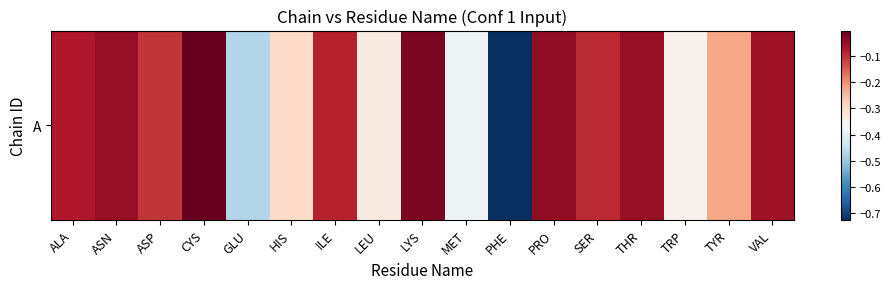

The chart shows a value of -0.1 at TYR. True or false?

False